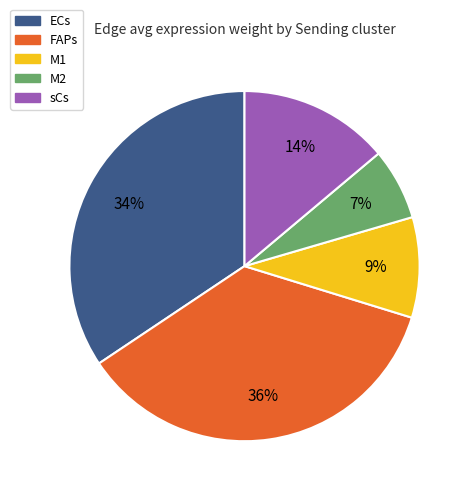

Is there any slice that represents more than half of the pie?

No